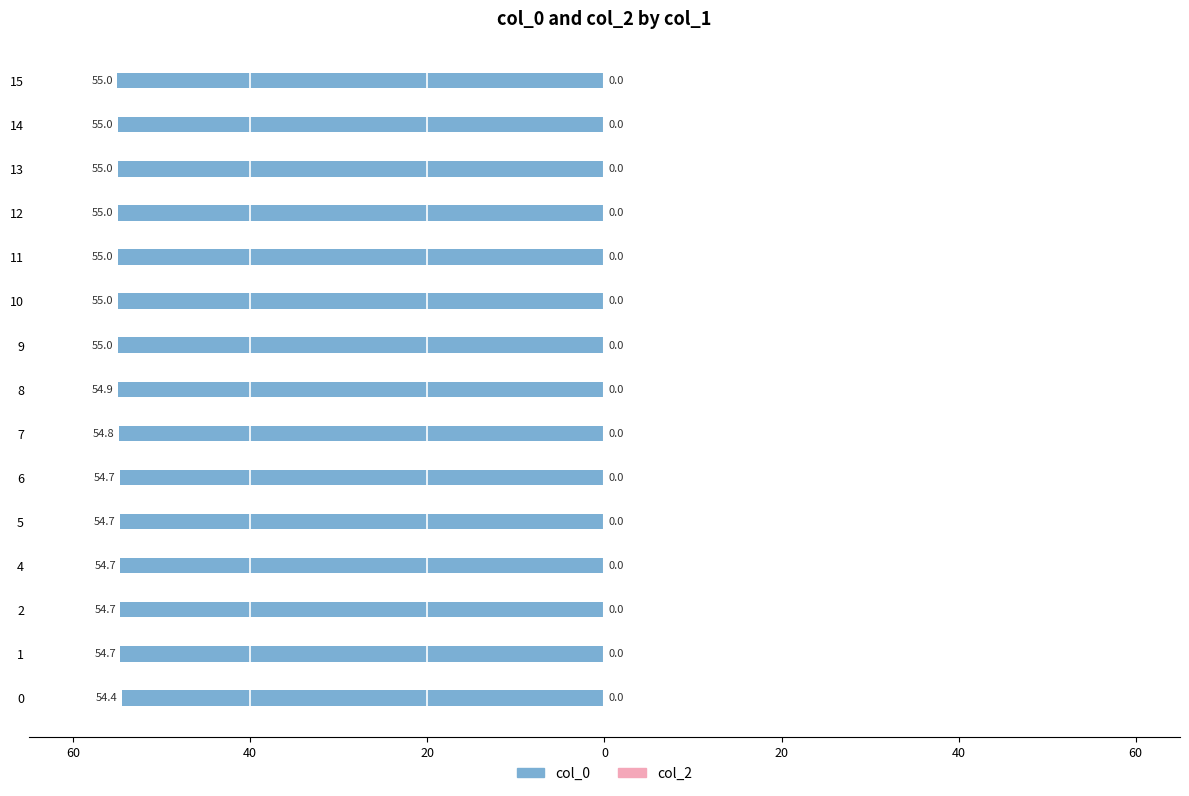

Are the bars horizontal?

Yes